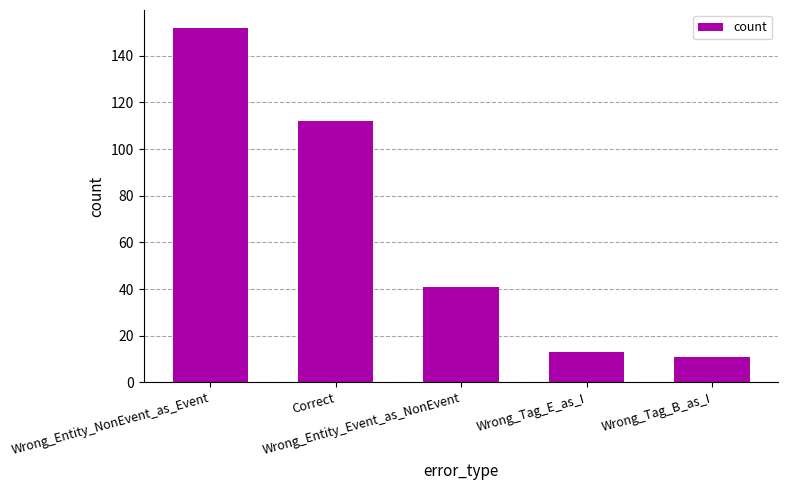

What position from the right is Wrong_Tag_B_as_I?

1